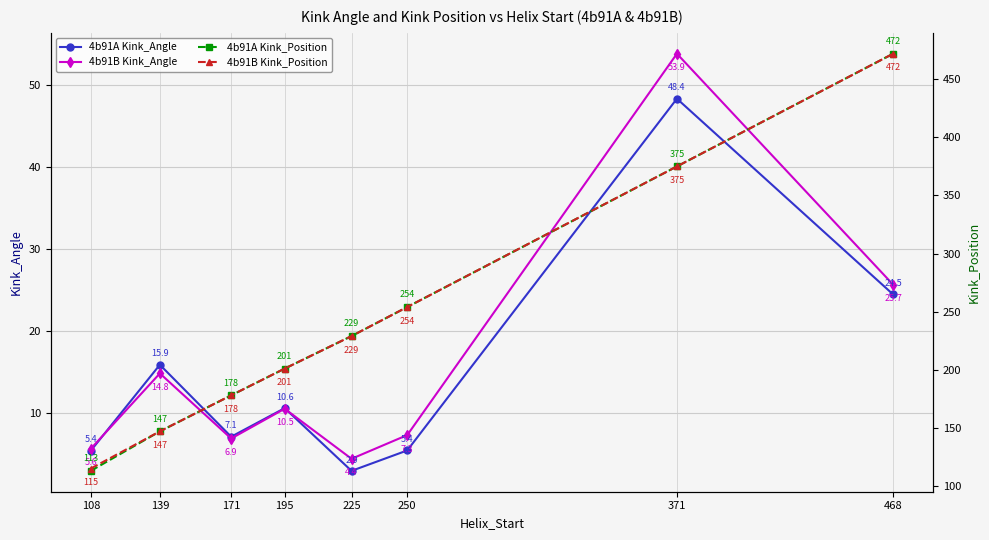

The value of 4b91A Kink_Position at 225 is 126.5. True or false?

False